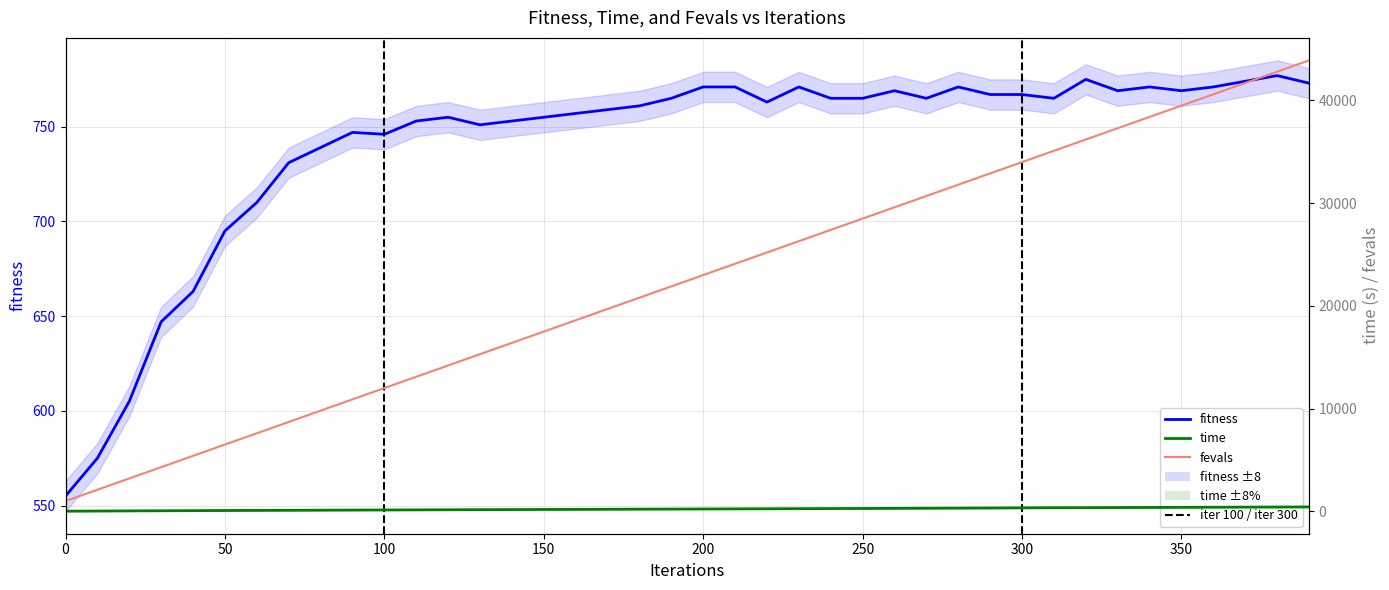

What is the value of the fitness point at the 10th from the left?

747.0